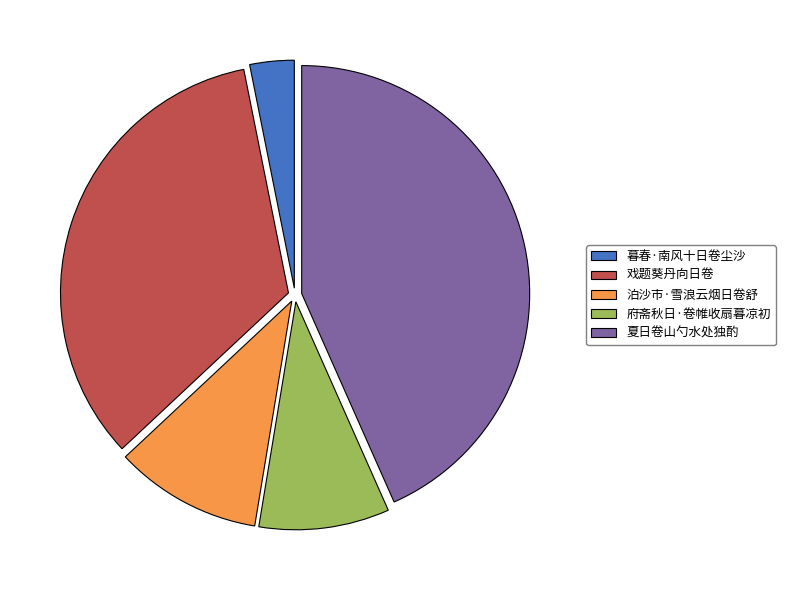

Is the sum of 泊沙市·雪浪云烟日卷舒 and 府斋秋日·卷帷收扇暮凉初 greater than half?

No